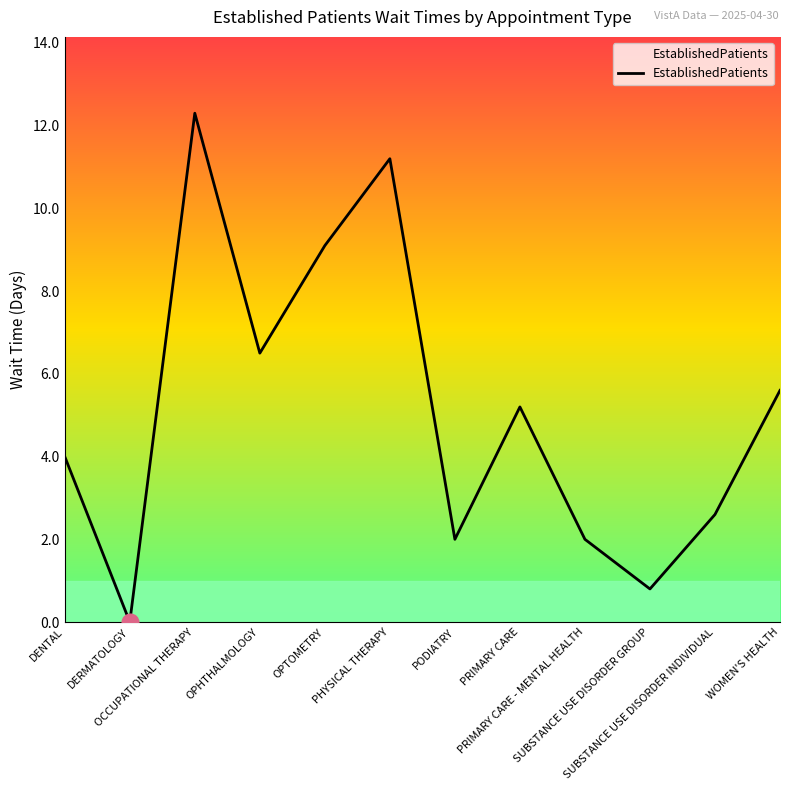

What is the difference between the second highest and second lowest values?

10.4